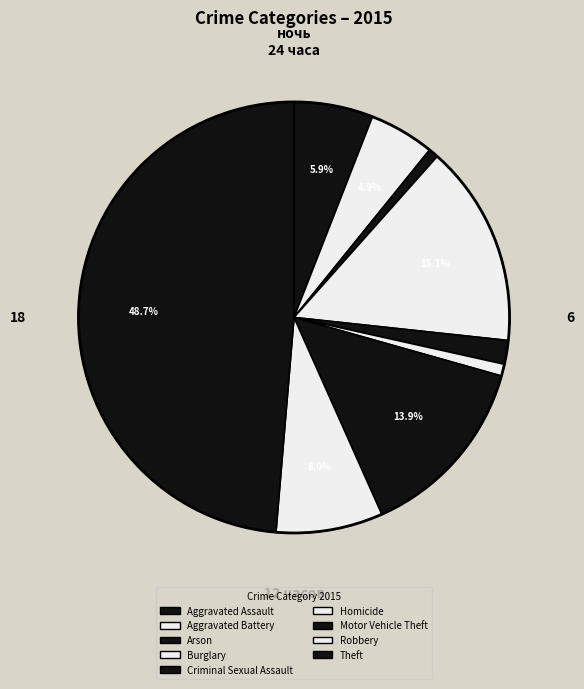

Does any single category account for the majority?

No